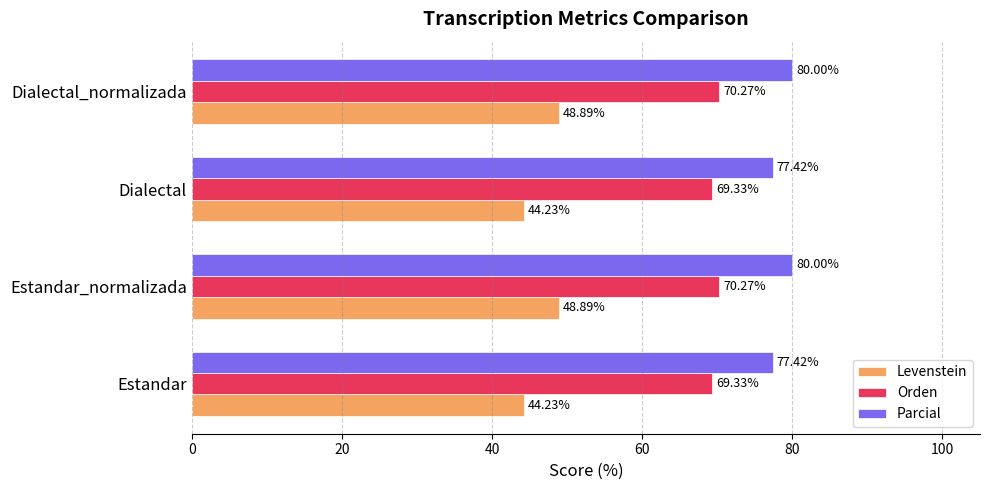

List the series in order of their peak value, lowest first.

Levenstein, Orden, Parcial